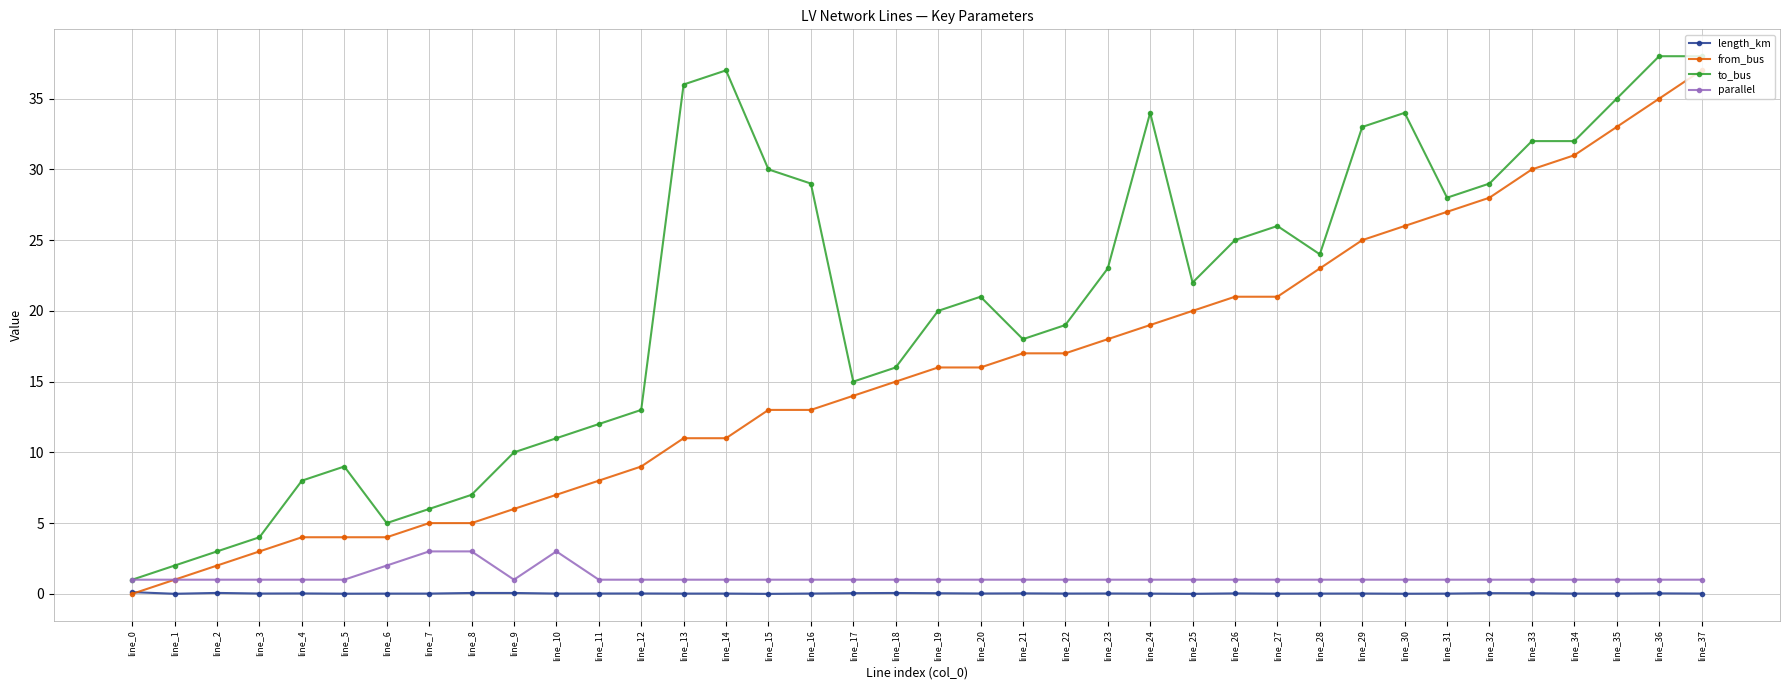

What is the greatest value displayed?

38.0